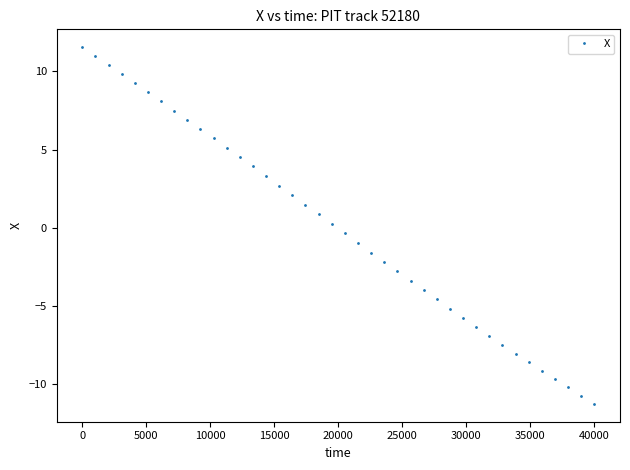

What is the value of the 37th point from the left?

-9.7